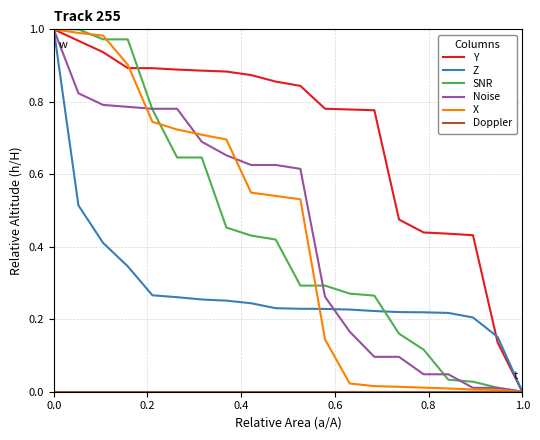

Which series has the largest total across all categories?

Y